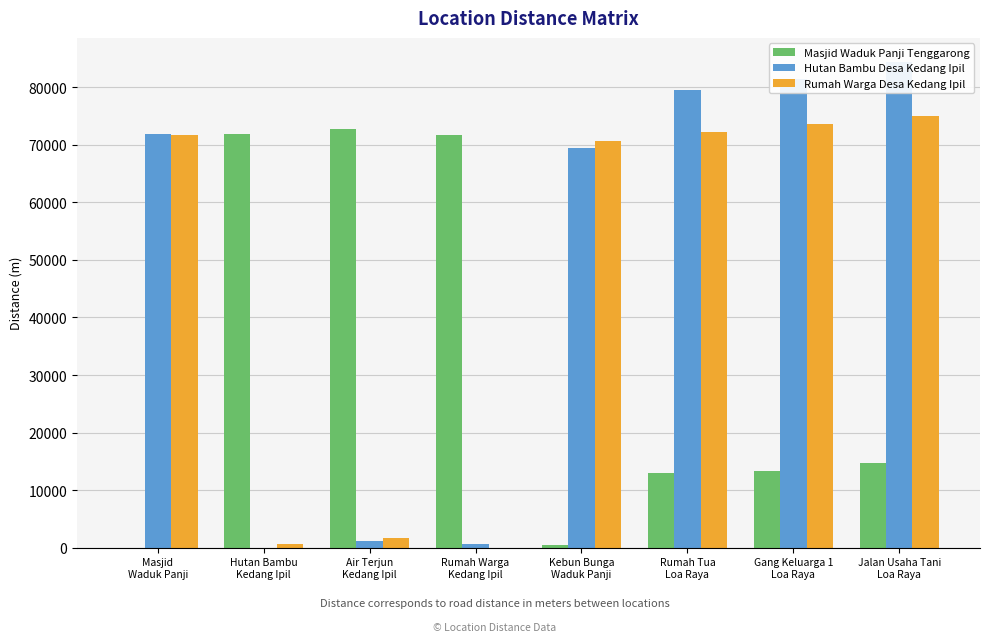

What is the difference between the maximum and minimum values in the Hutan Bambu Desa Kedang Ipil series?

84361